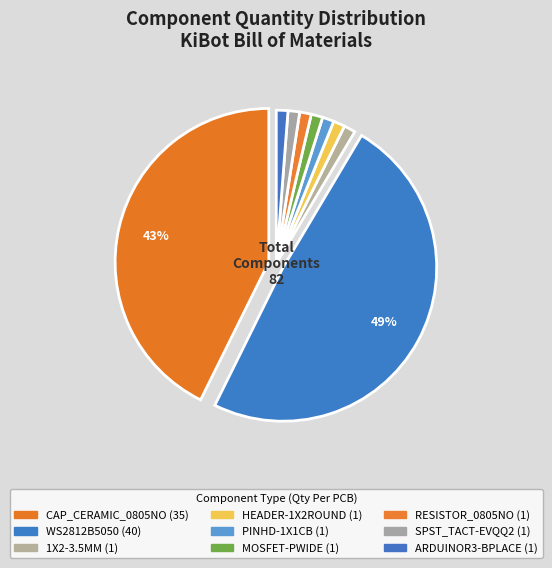

The RESISTOR_0805NO slice represents 1% of the pie. True or false?

True